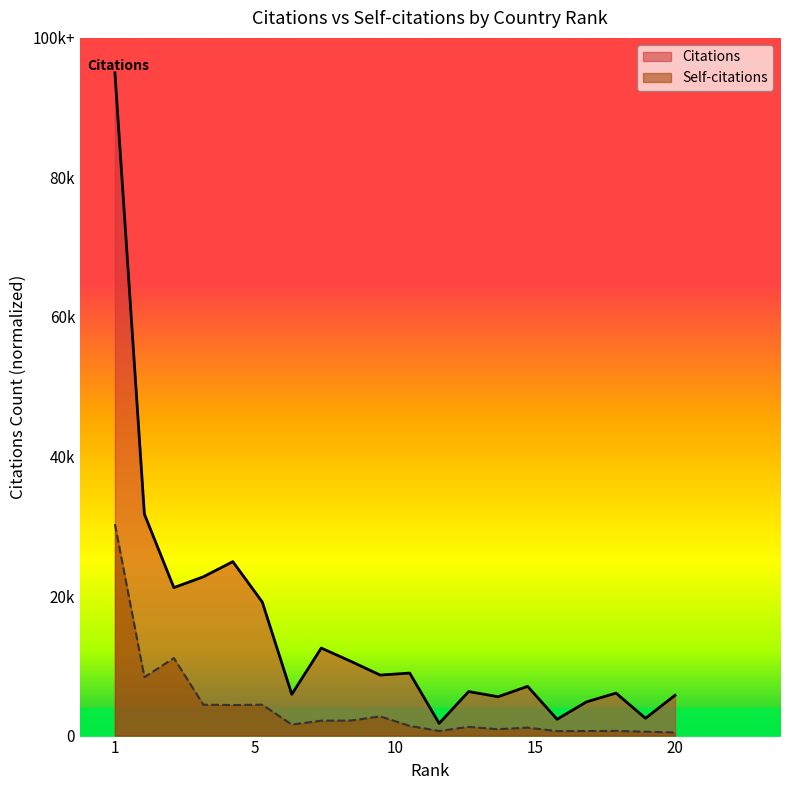

True or false: Citations and Self-citations cross at least once.

False